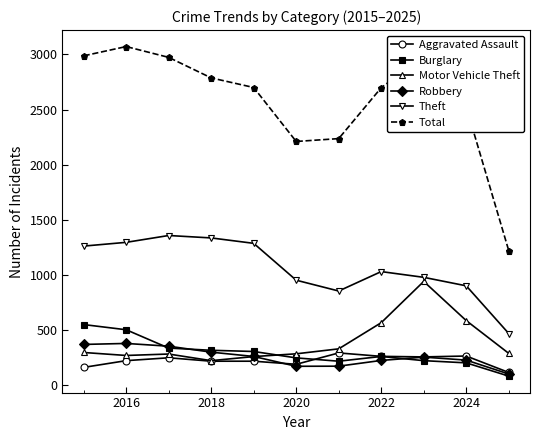

True or false: Total and Motor Vehicle Theft intersect in this chart.

False